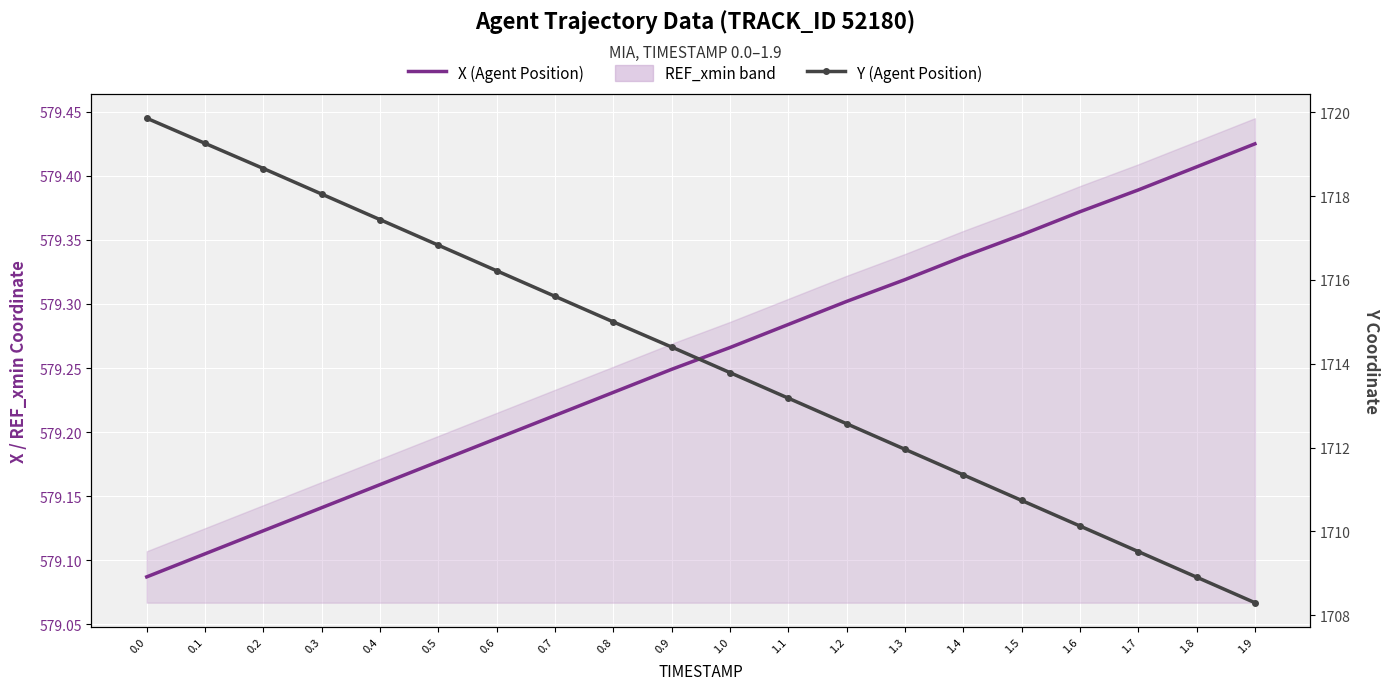

How many data points does each series have?

20